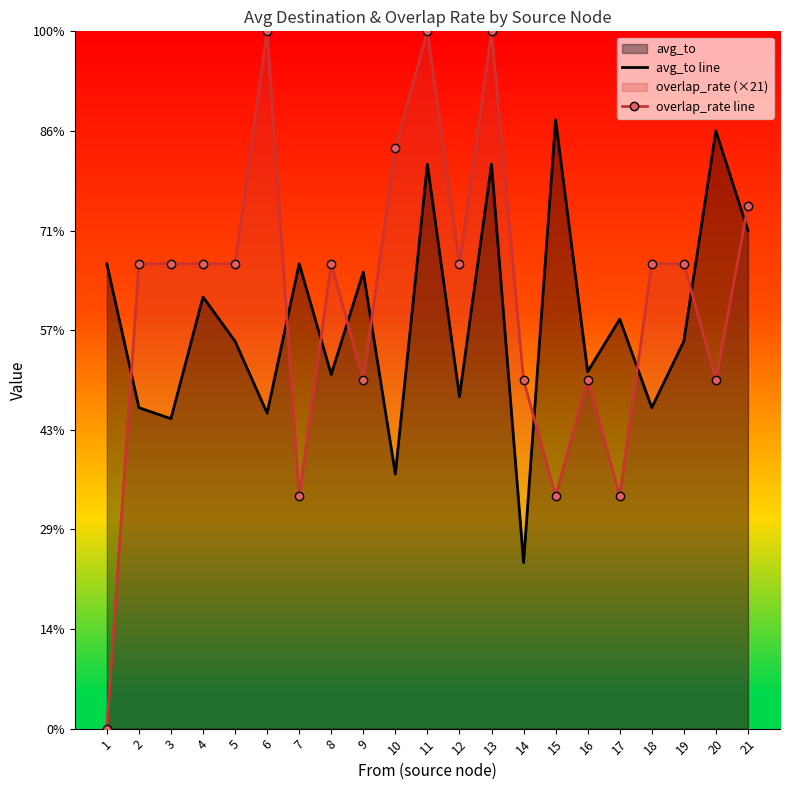

Between which two adjacent categories do avg_to line and overlap_rate line first intersect?

1 and 2